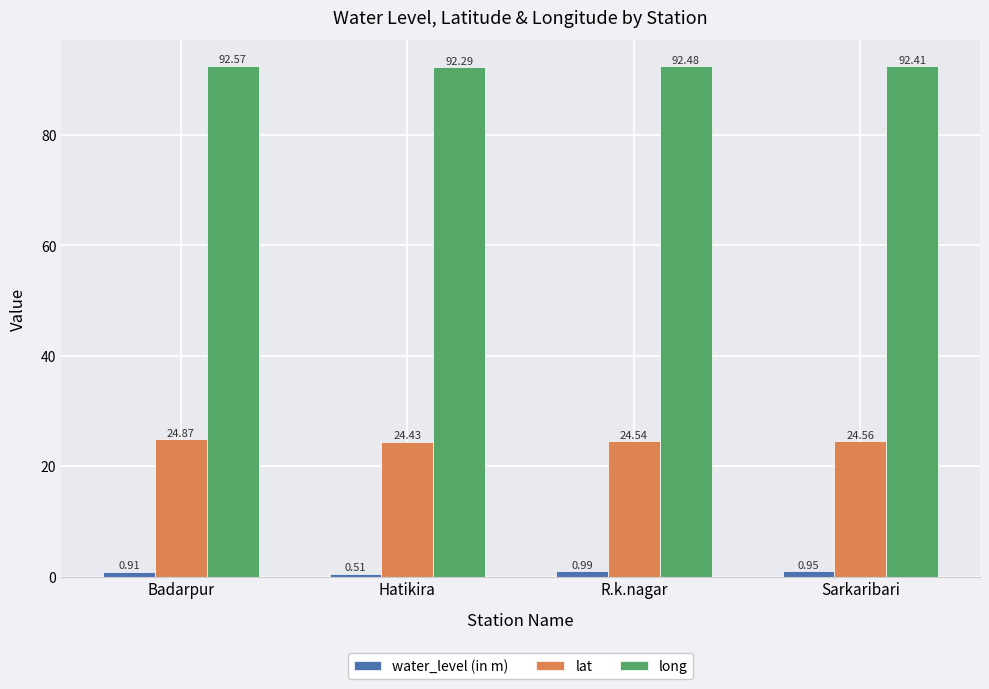

Rank the series by their average value, from highest to lowest.

long, lat, water_level (in m)